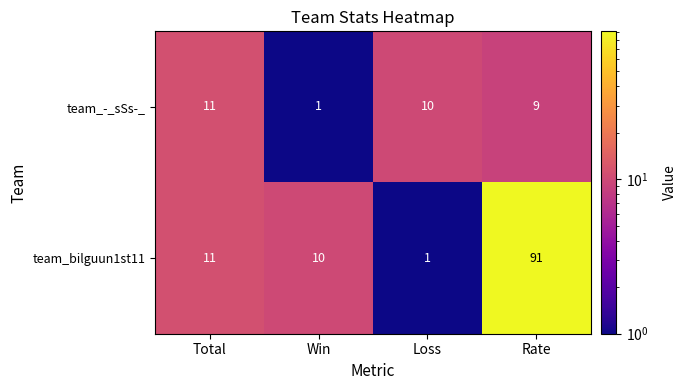

The value of team_bilguun1st11 at Rate is 33. True or false?

False